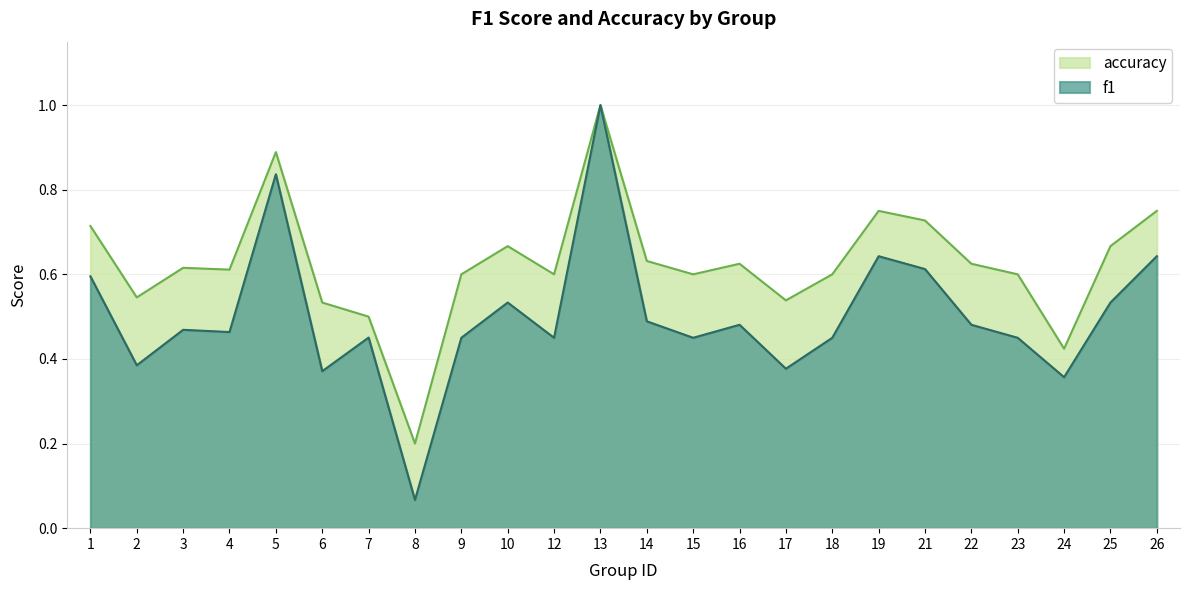

What is the sum of the accuracy values at 21 and 14?

1.4